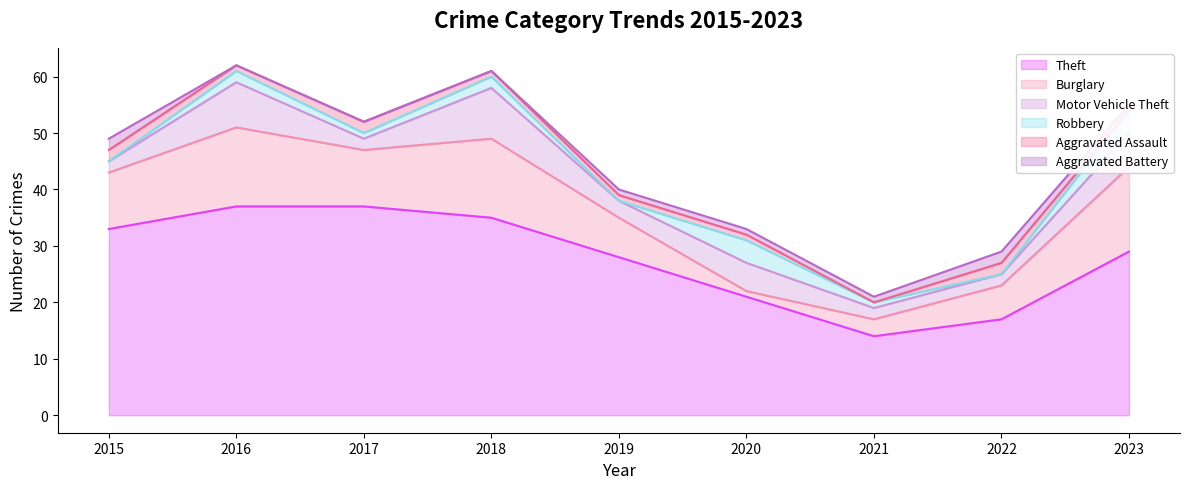

What is the maximum value for Motor Vehicle Theft?

9